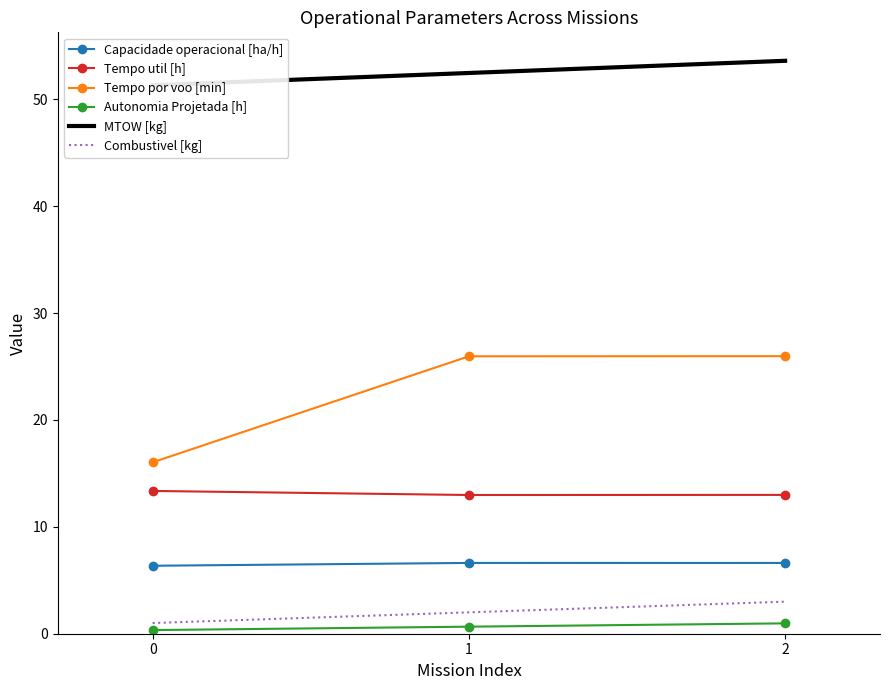

What is the difference between the highest and lowest values at 2?

52.6